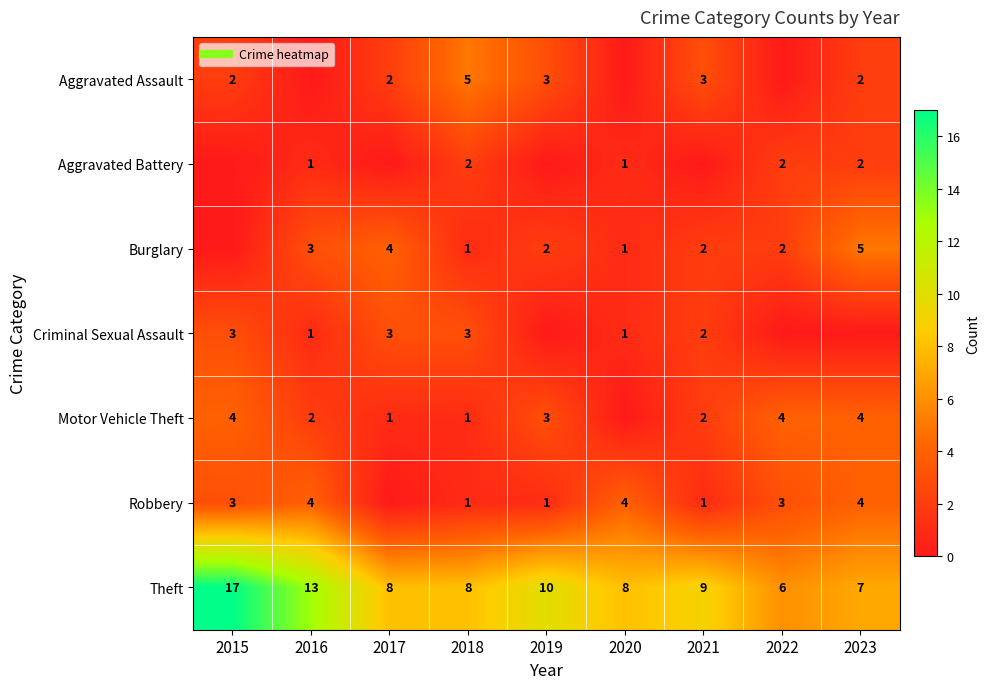

What is the minimum value for Theft?

6